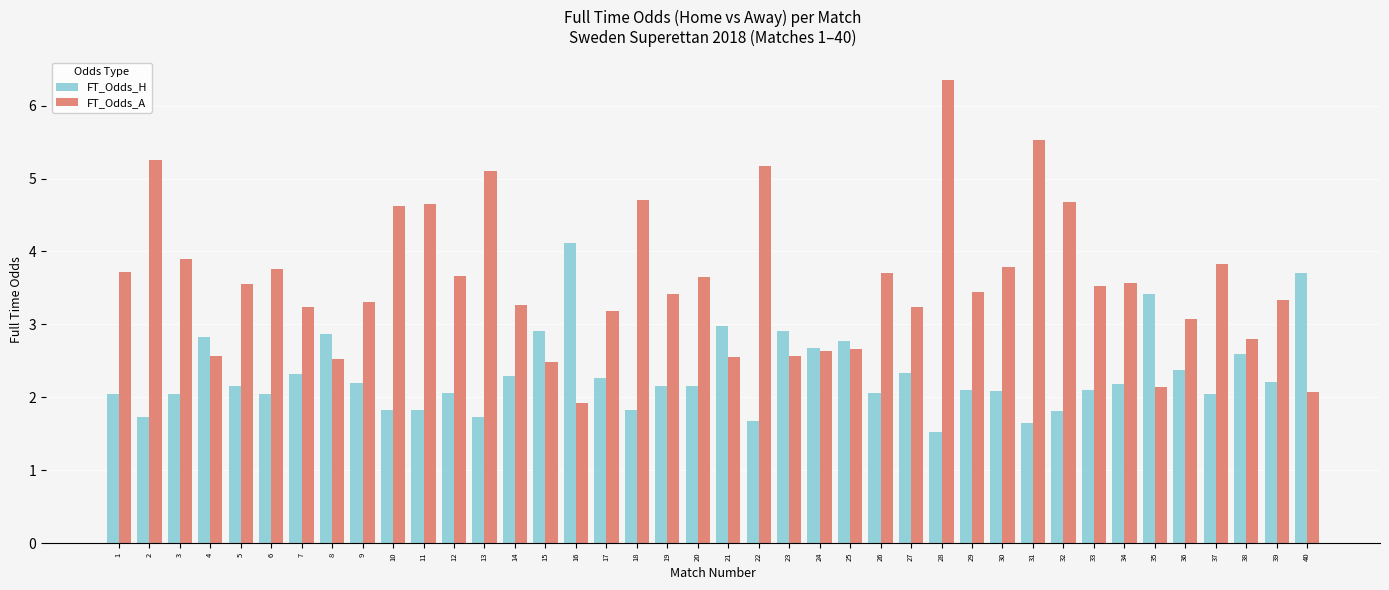

Between 18 and 24, which series saw the biggest shift?

FT_Odds_A